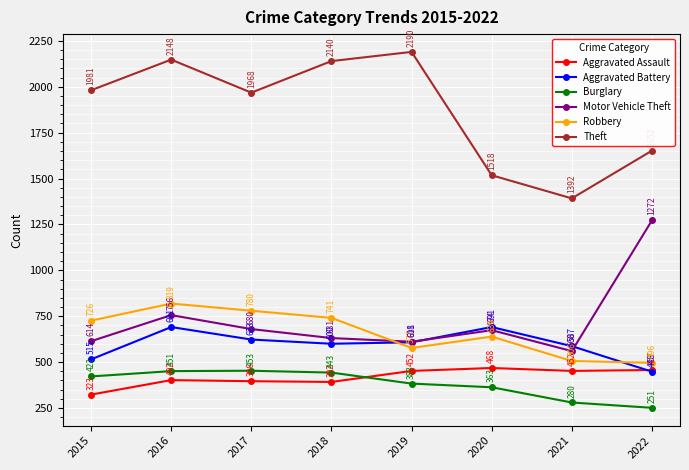

What is the value of the Robbery point at the 4th from the left?

741